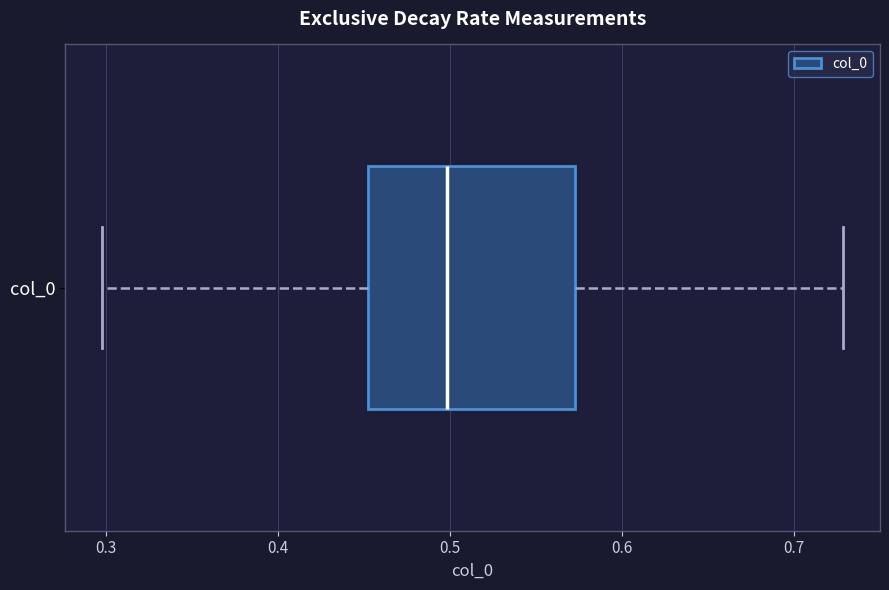

Transcribe this box plot: give where the median line is, the range the box spans, and where the two whiskers end, as read against the x-axis. The values are not printed on the chart, so give them approximately, as read against the axis.

median 0.50, box 0.45 to 0.57, whiskers 0.30 to 0.73